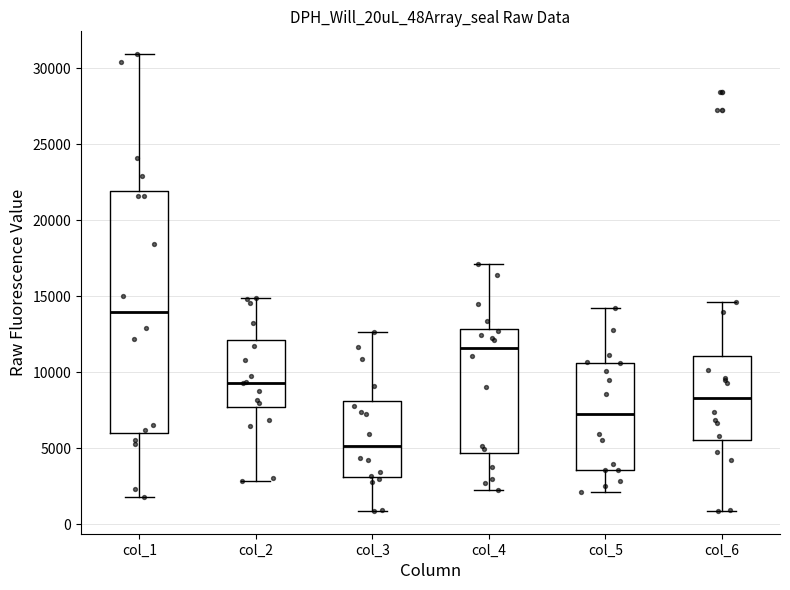

Where does the upper whisker of the box for col_3 end on the y-axis? The values are not printed on the chart, so give them approximately, as read against the axis.

12500